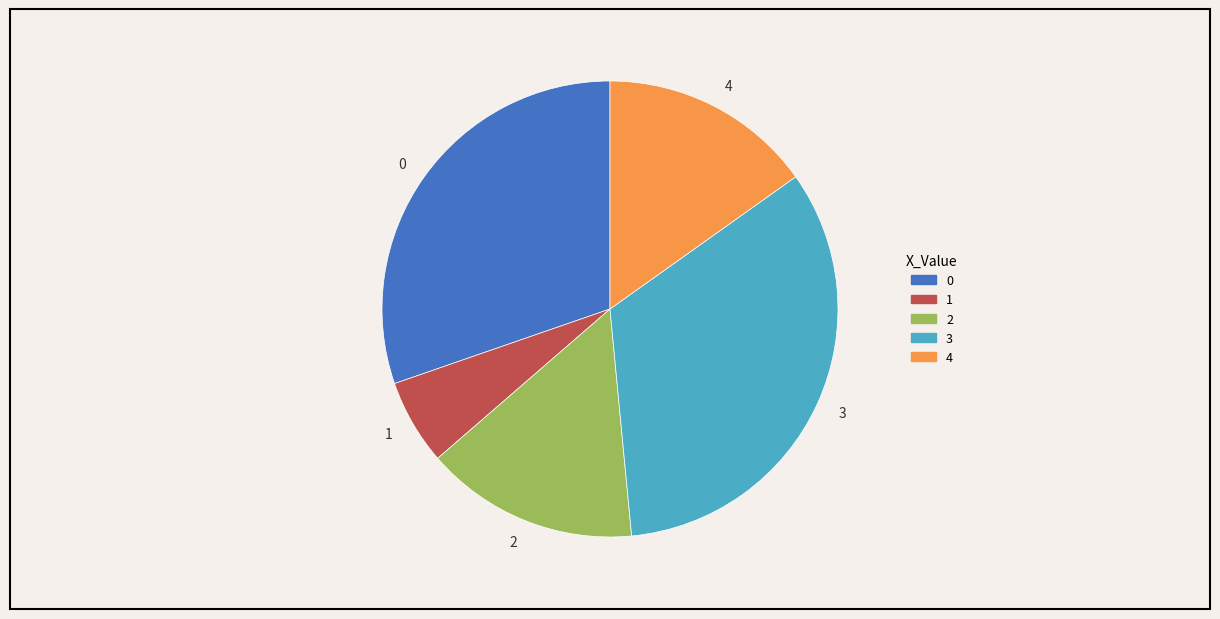

Combined, do 1 and 4 account for over 50%?

No